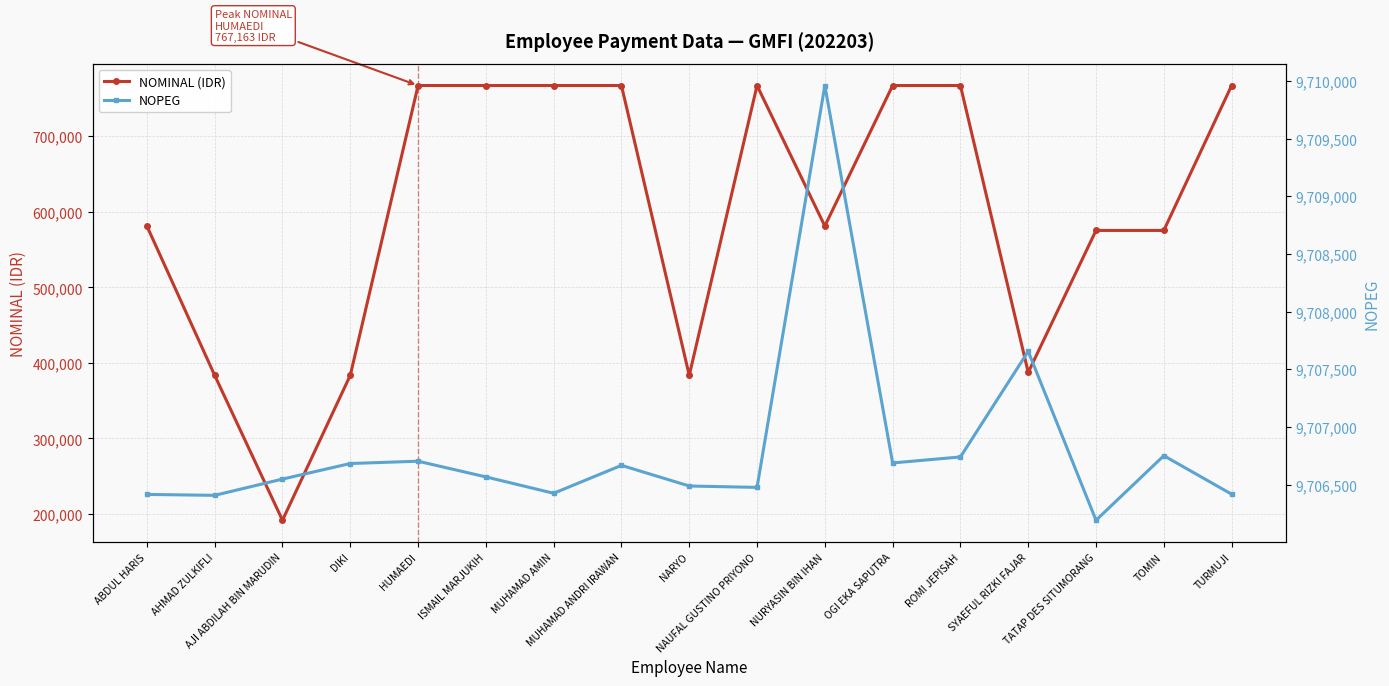

What is the spread (max minus min) of values at OGI EKA SAPUTRA?

8939524